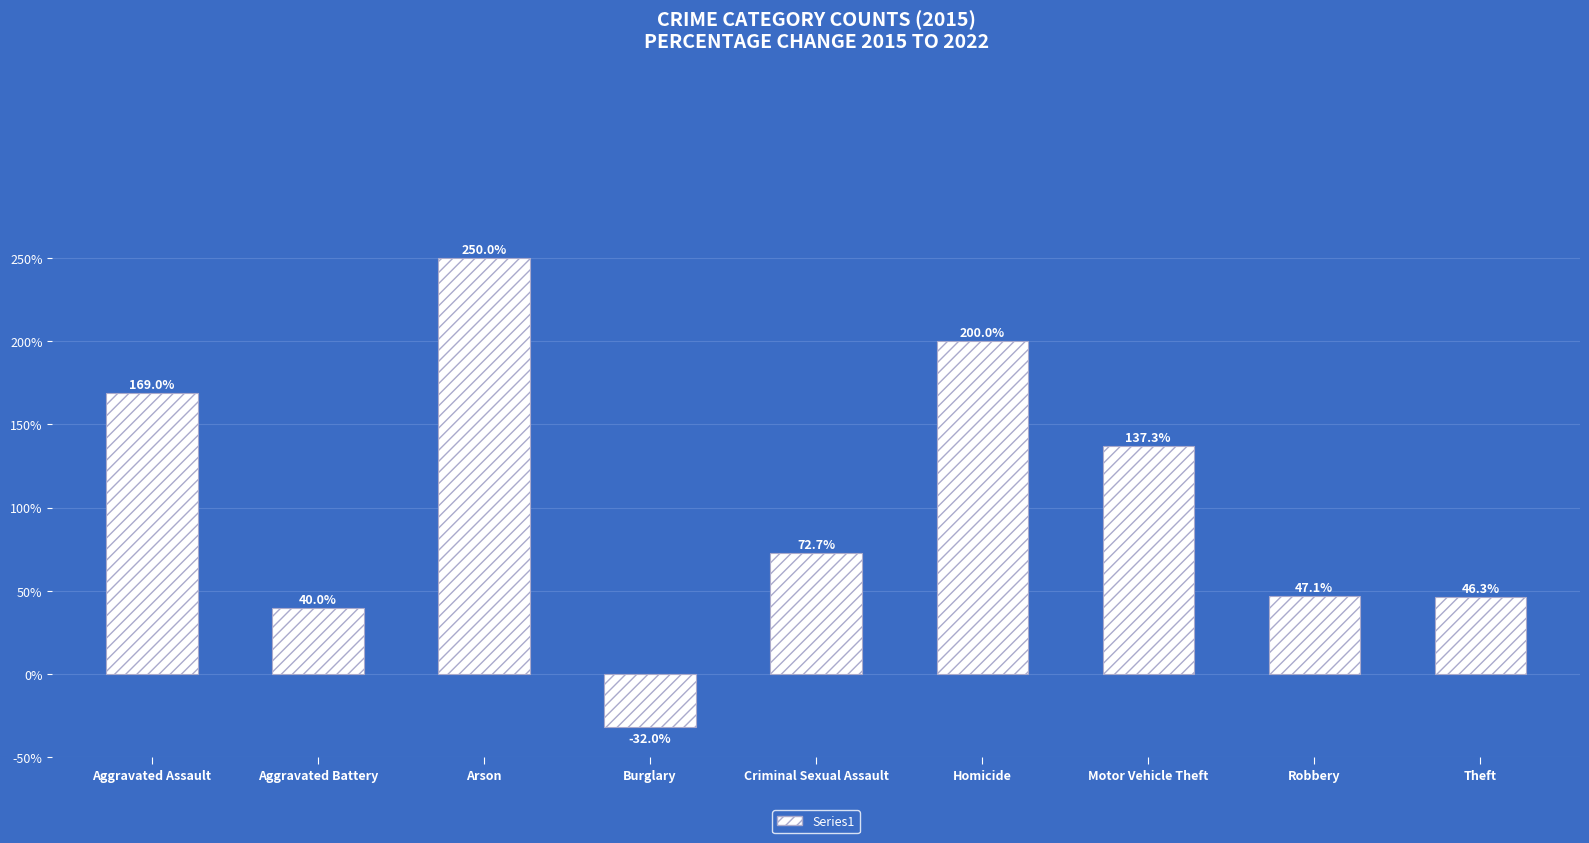

What is the greatest value displayed?

250.0